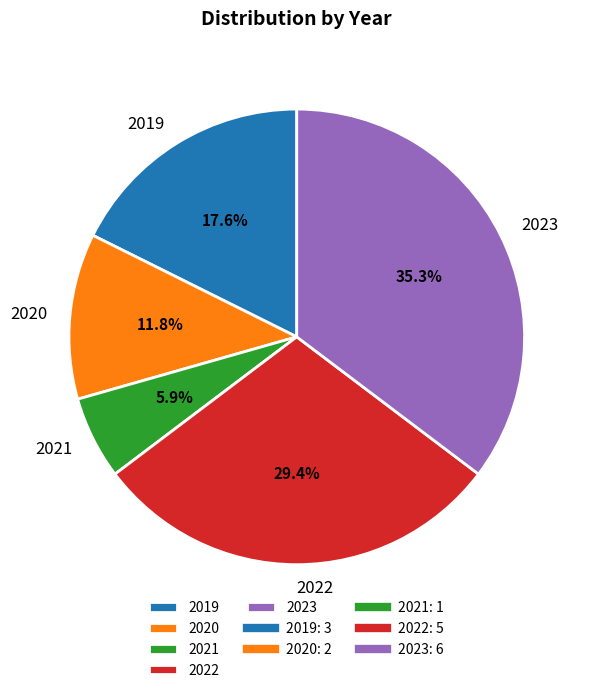

What portion of the pie excludes 2022?

70.6%